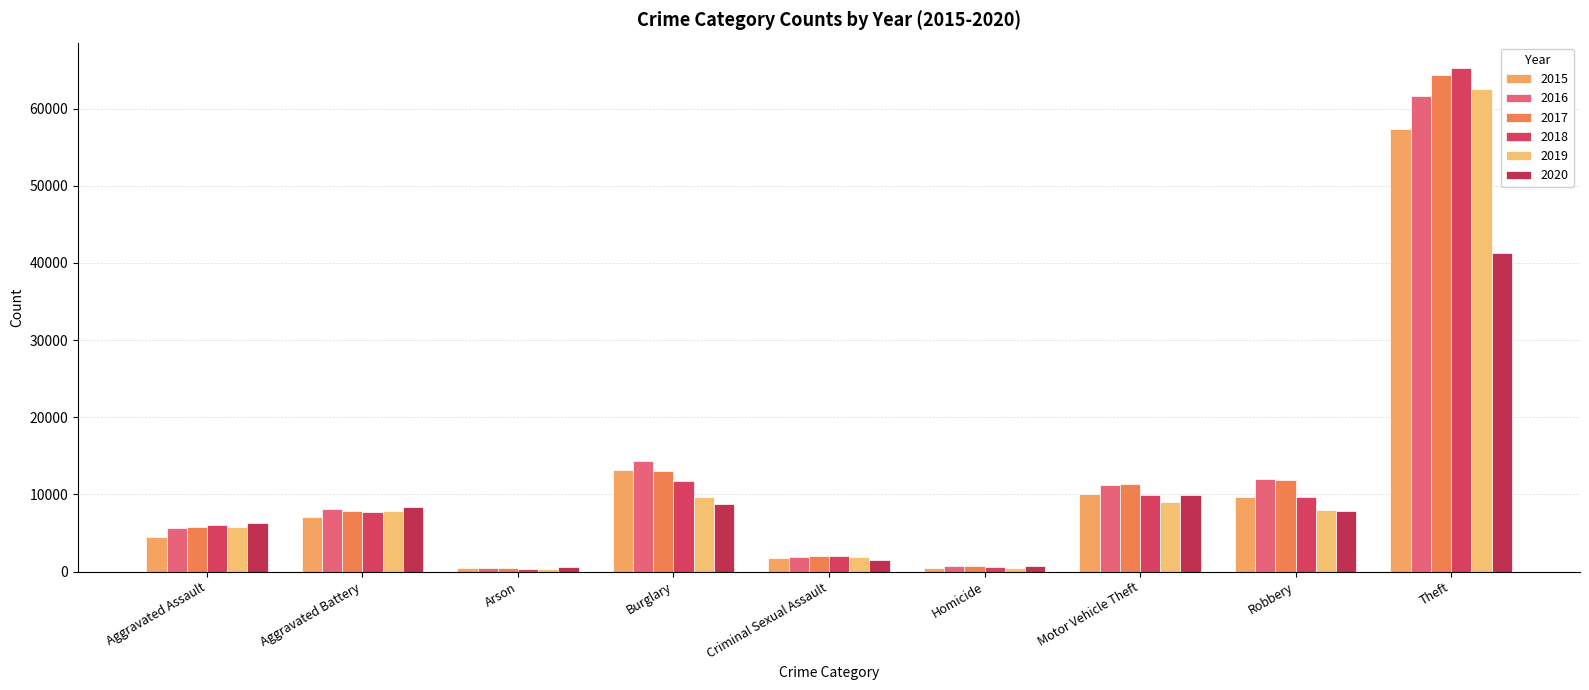

How many series are shown in this chart?

6